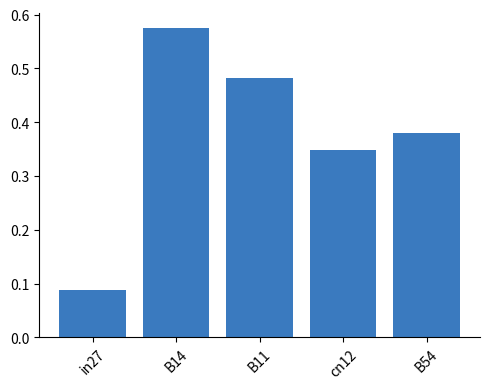

True or false: the data shows 0.6 at B54.

False